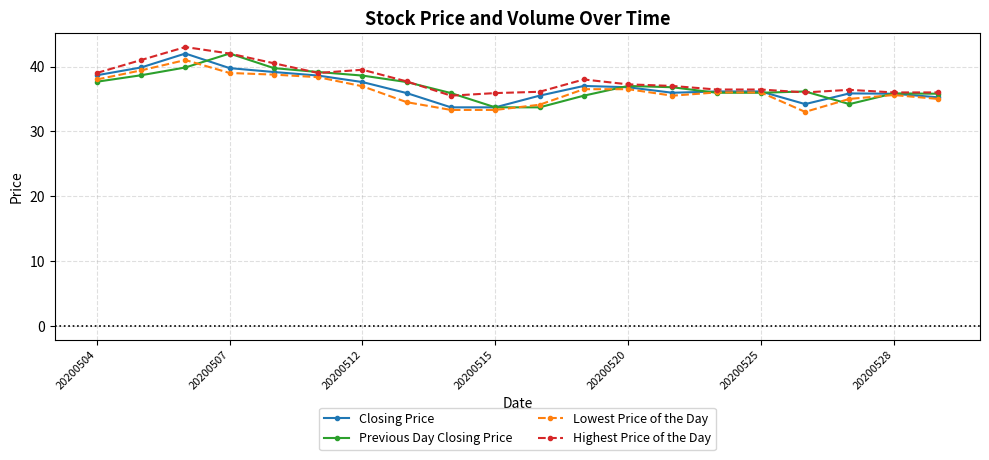

What is the value of the Previous Day Closing Price point at the 14th from the left?

36.8